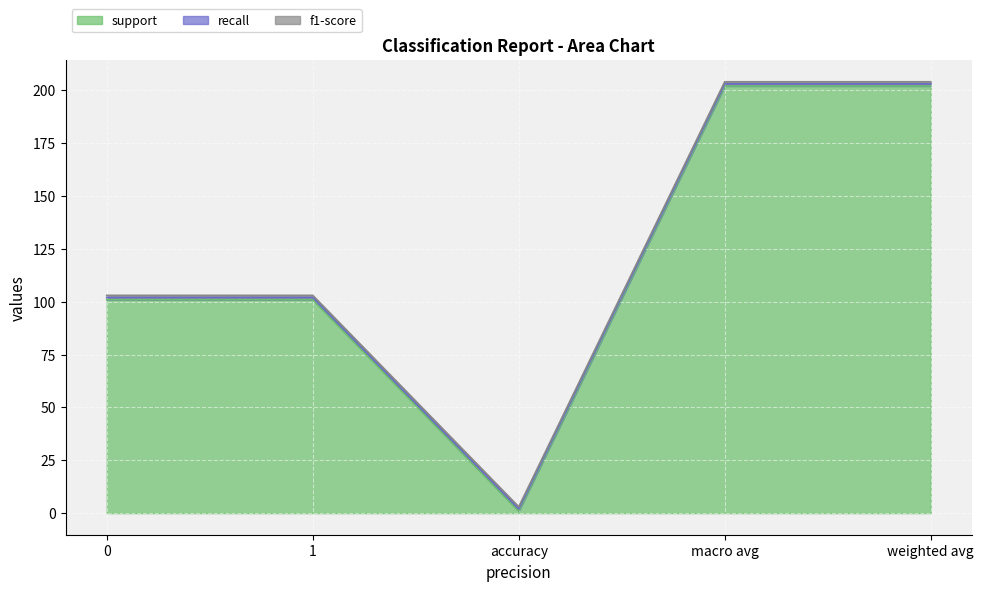

What is the label of the 4th point from the right?

1